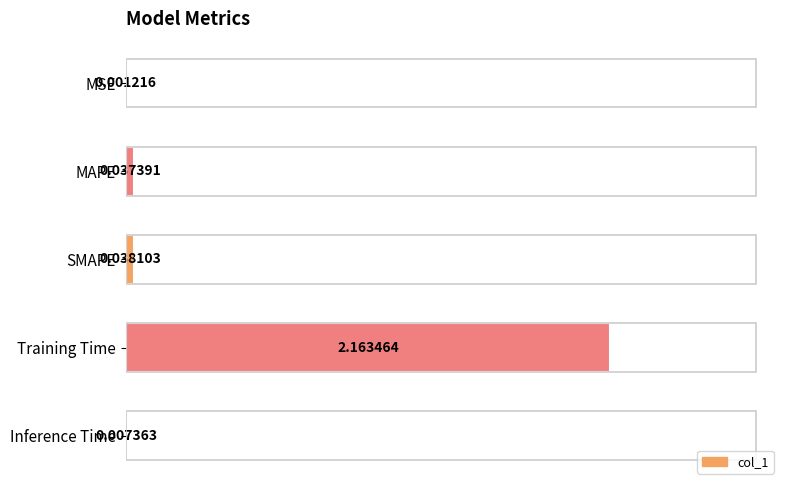

Where is the data nearest to the value 1?

SMAPE